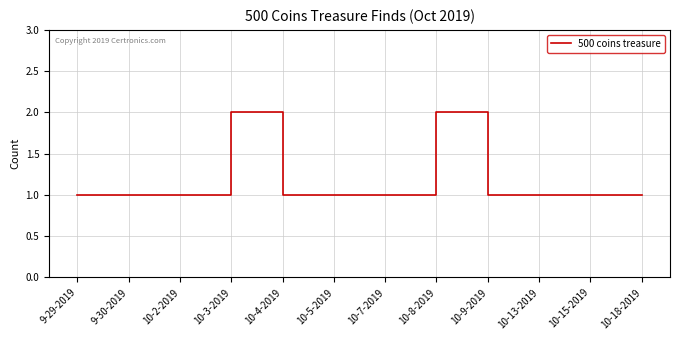

What is the sum of the values at 10-15-2019 and 10-4-2019?

2